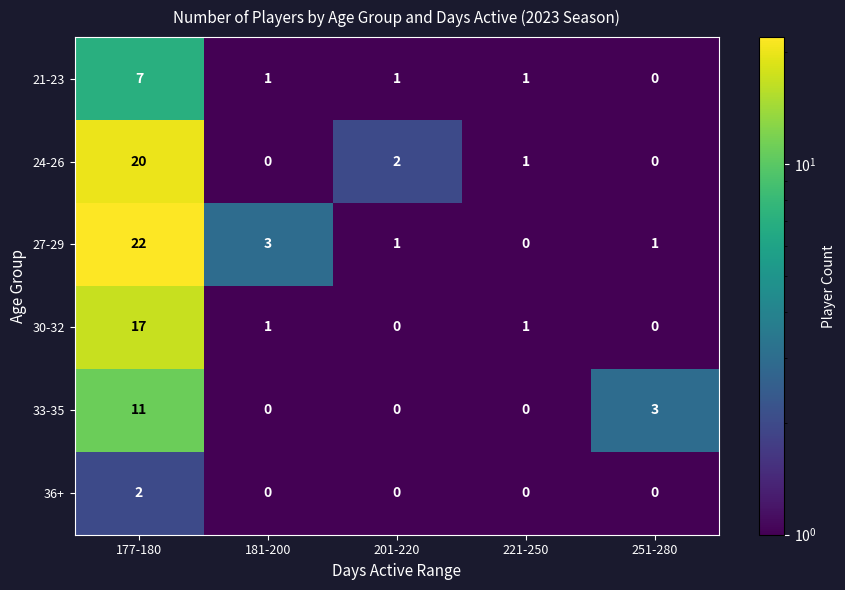

What is the spread (max minus min) of values at 251-280?

3